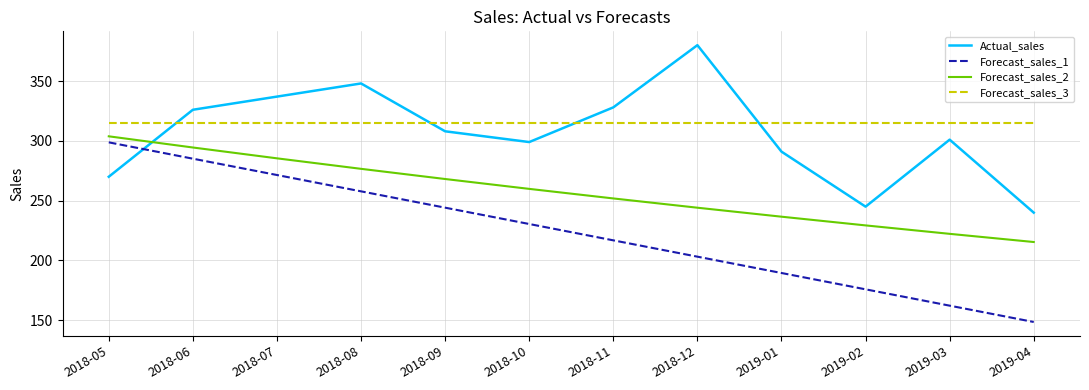

What is the spread (max minus min) of values at 2018-11?

111.2